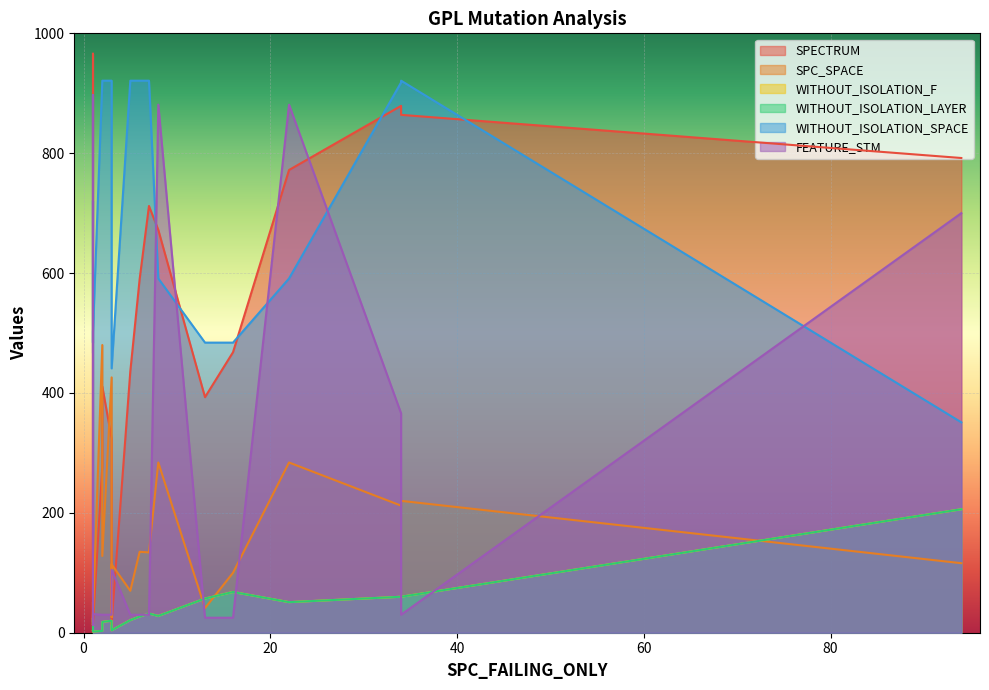

Is it true that SPC_SPACE equals 114 at 3?

True